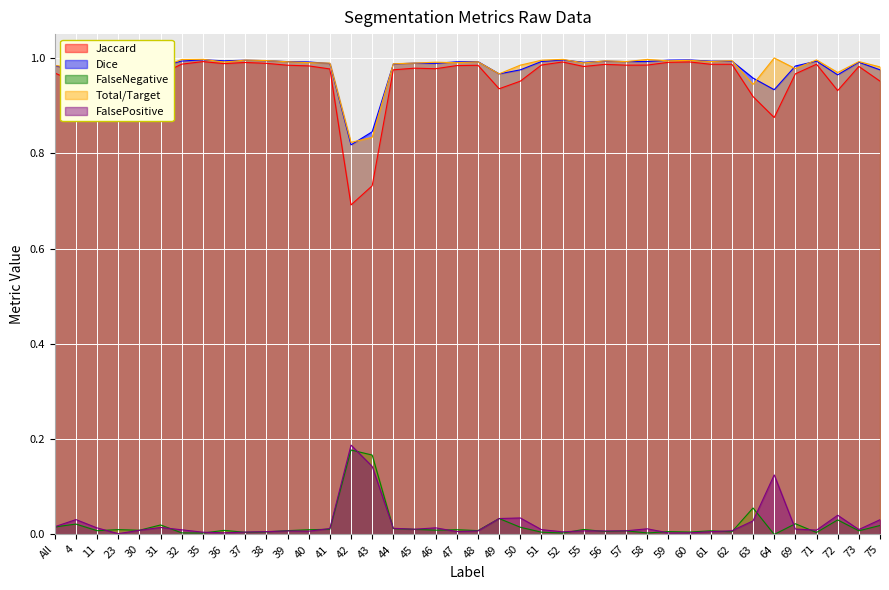

At which category is the sum across all series the highest?

35